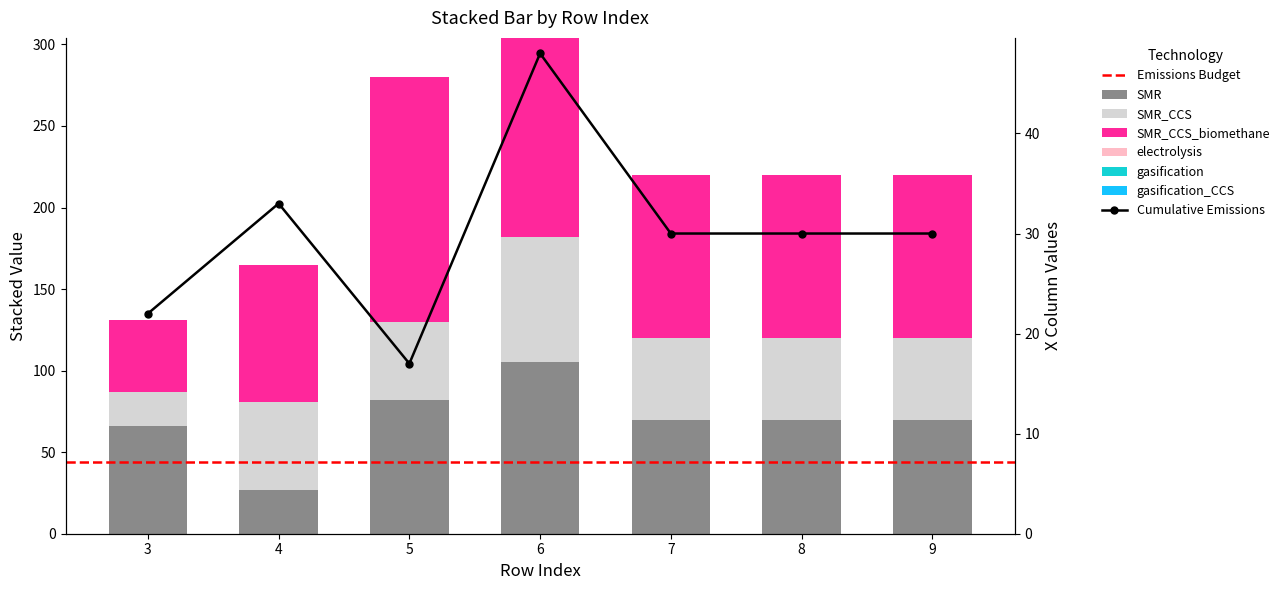

Reading left to right, transcribe all the data shown in this chart.

col_0: 3=66	4=27	5=82	6=105	7=70	8=70	9=70
2: 3=21	4=54	5=48	6=77	7=50	8=50	9=50
3: 3=44	4=84	5=150	6=122	7=100	8=100	9=100